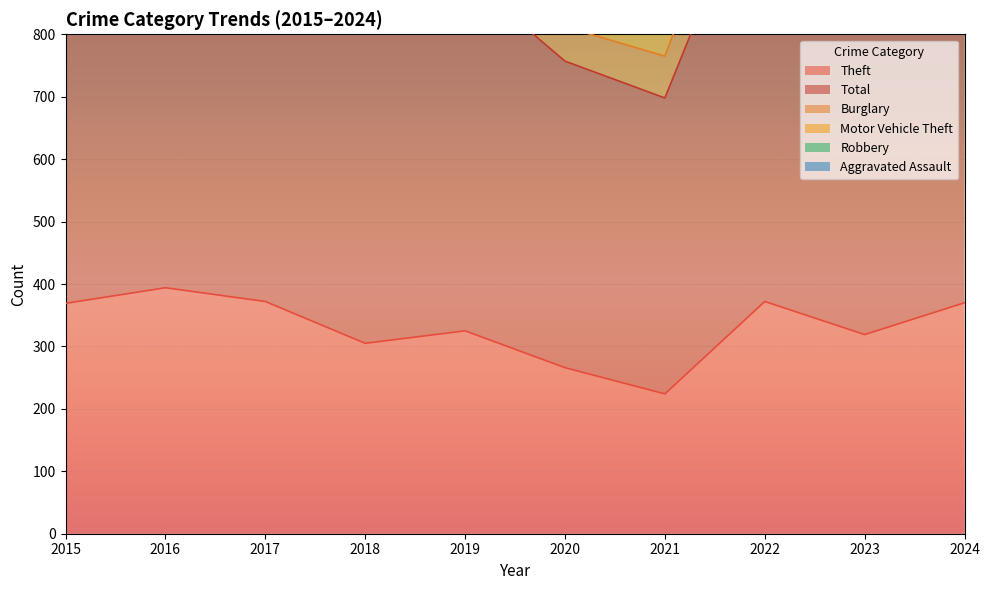

Where is the first local maximum for Theft?

2016